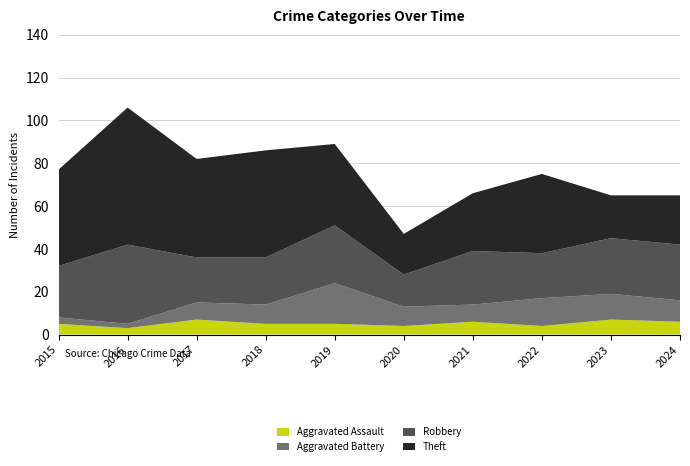

Reading left to right, list all the values displayed in this chart.

Aggravated Assault: 2015=5	2016=3	2017=7	2018=5	2019=5	2020=4	2021=6	2022=4	2023=7	2024=6
Aggravated Battery: 2015=3	2016=2	2017=8	2018=9	2019=19	2020=9	2021=8	2022=13	2023=12	2024=10
Robbery: 2015=24	2016=37	2017=21	2018=22	2019=27	2020=15	2021=25	2022=21	2023=26	2024=26
Theft: 2015=45	2016=64	2017=46	2018=50	2019=38	2020=19	2021=27	2022=37	2023=20	2024=23